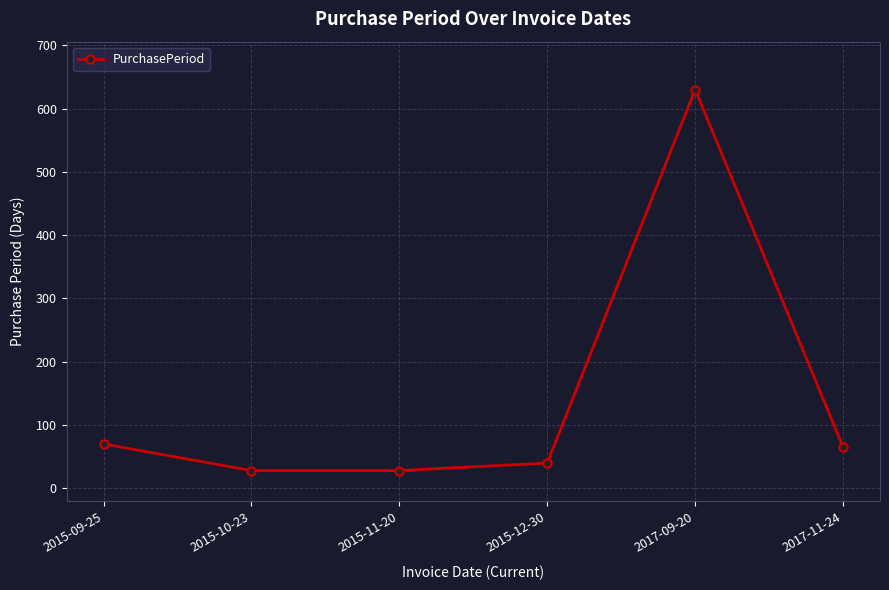

What is the maximum value shown in the chart?

630